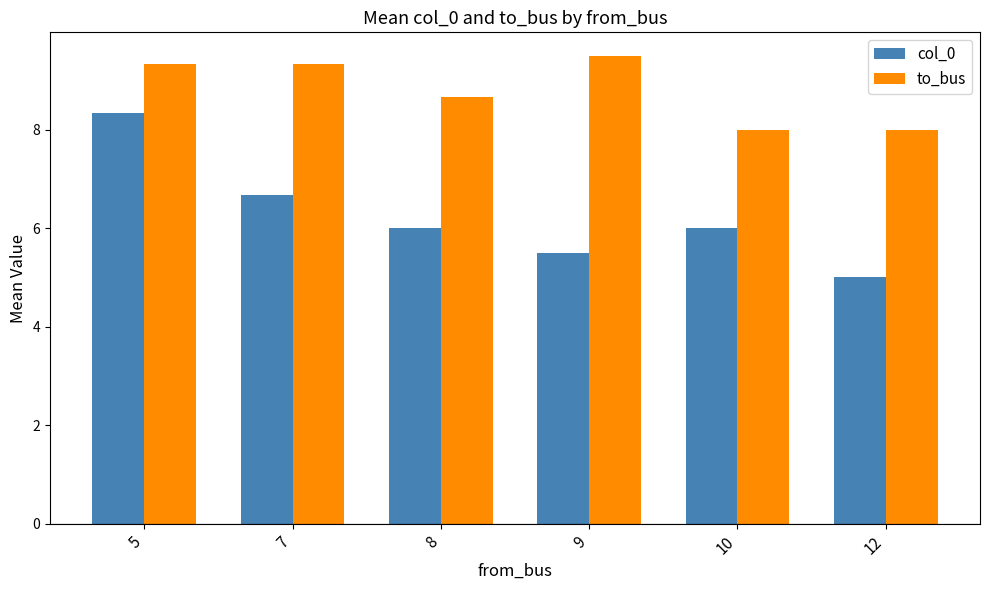

How many data points in to_bus are less than 9?

3